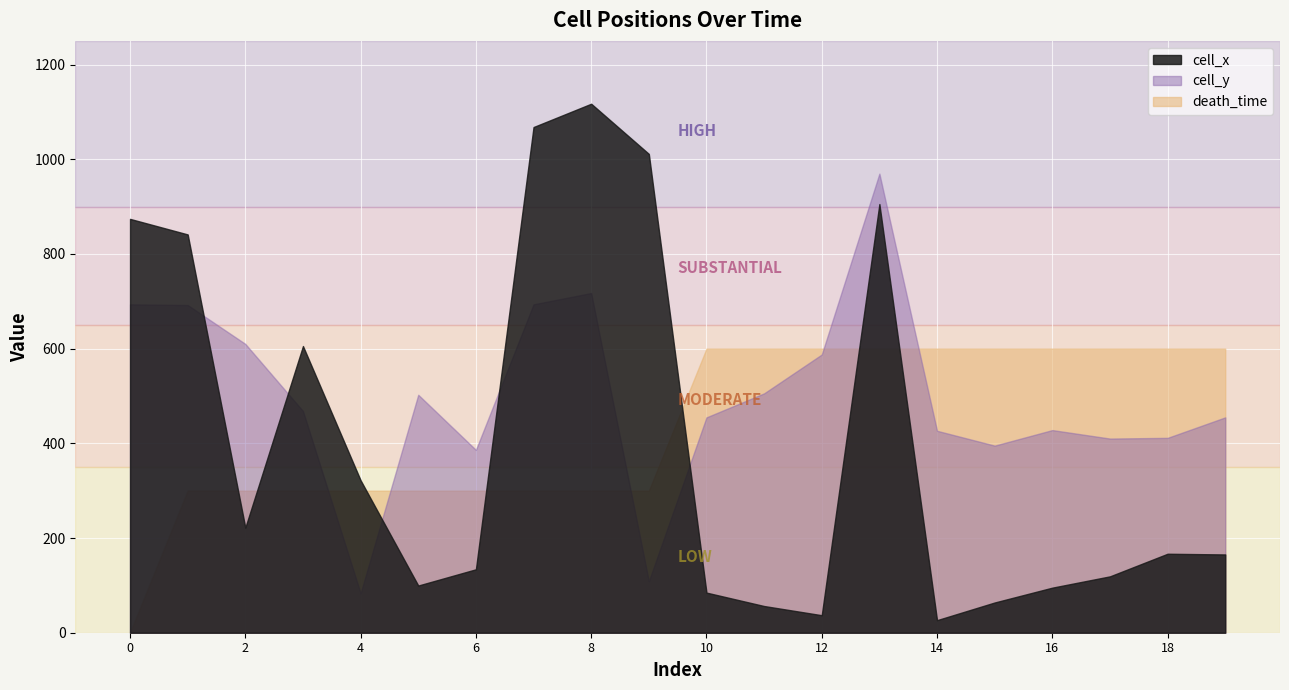

The cell_x series shows 117.8 at 2. True or false?

False